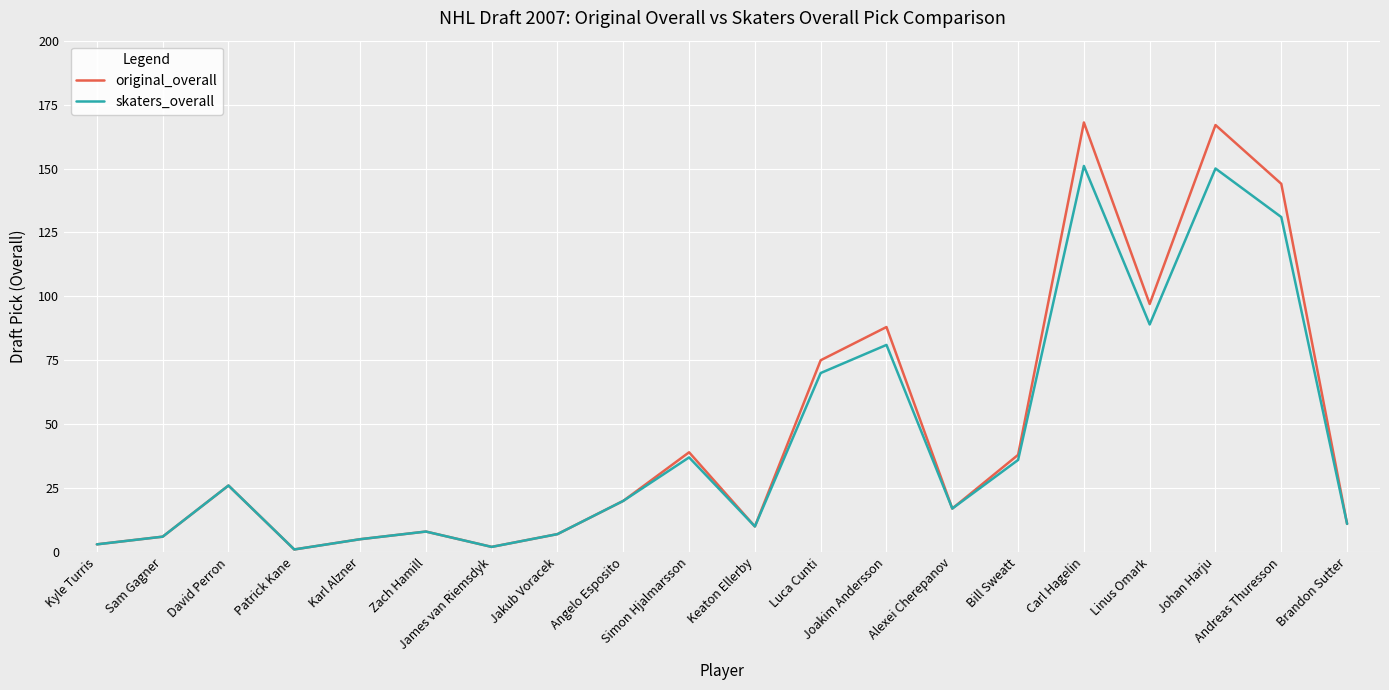

What is the highest value of the original_overall series?

168